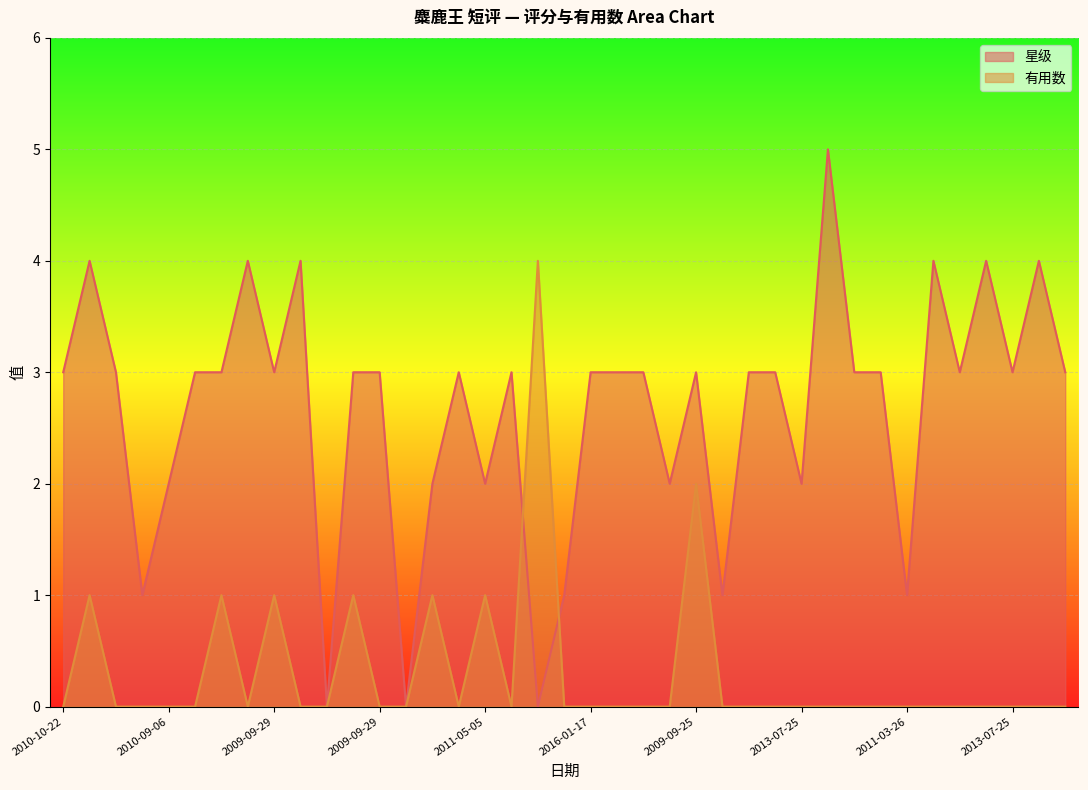

Rank the series by their average value, from lowest to highest.

有用数, 星级